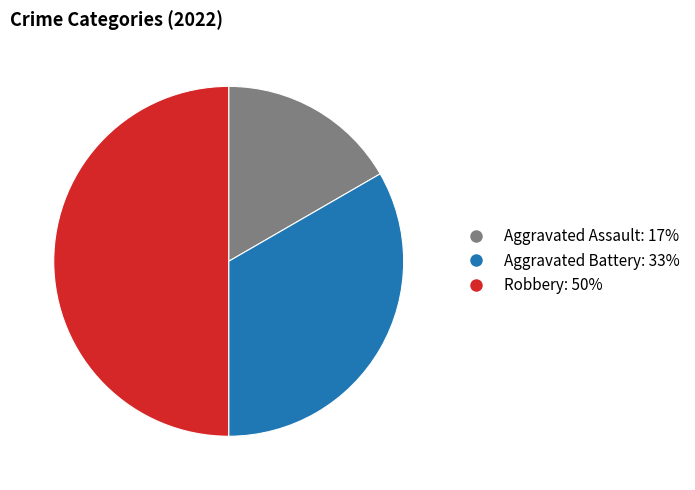

The Robbery slice represents 50% of the pie. True or false?

True